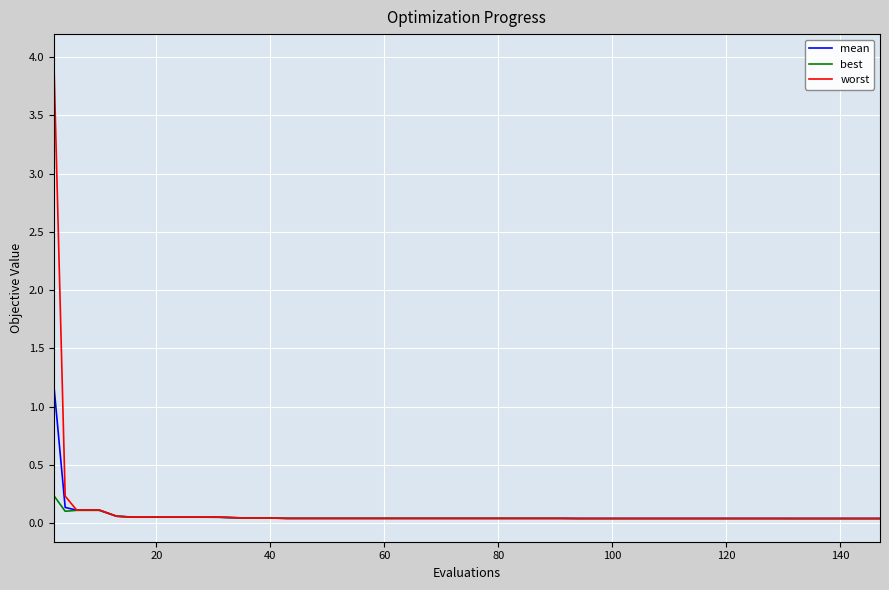

Which series has the largest range (max minus min)?

worst